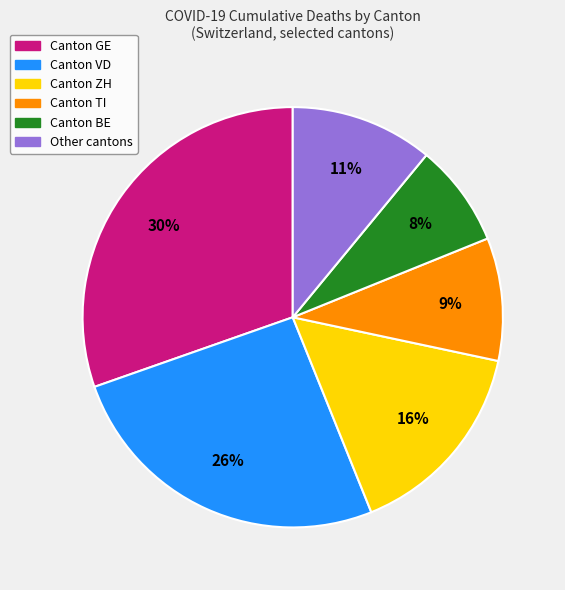

Count the number of slices in the pie.

6